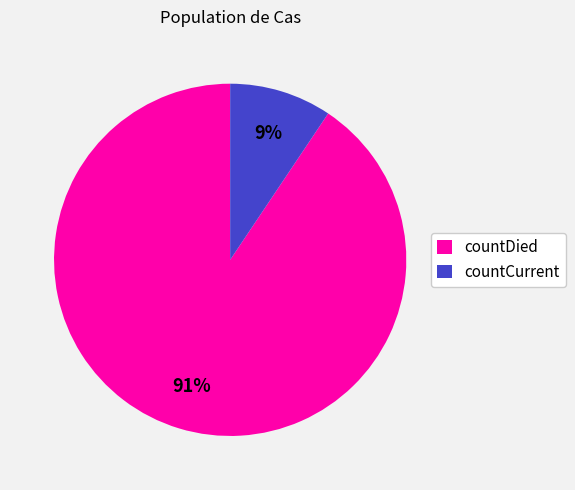

What is the majority slice?

countDied